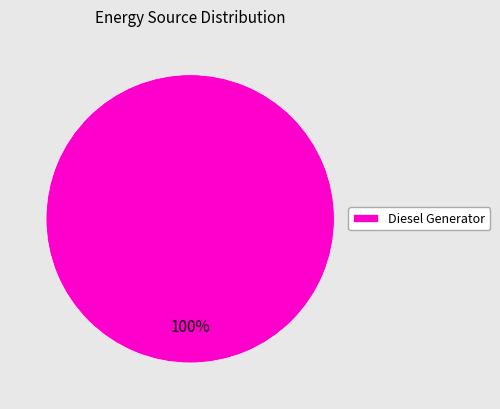

True or false: Diesel Generator accounts for 100% of the total.

True